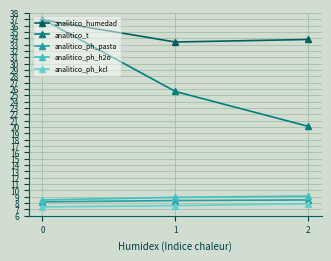

What is the difference between the maximum and minimum values in the analitico_humedad series?

3.5